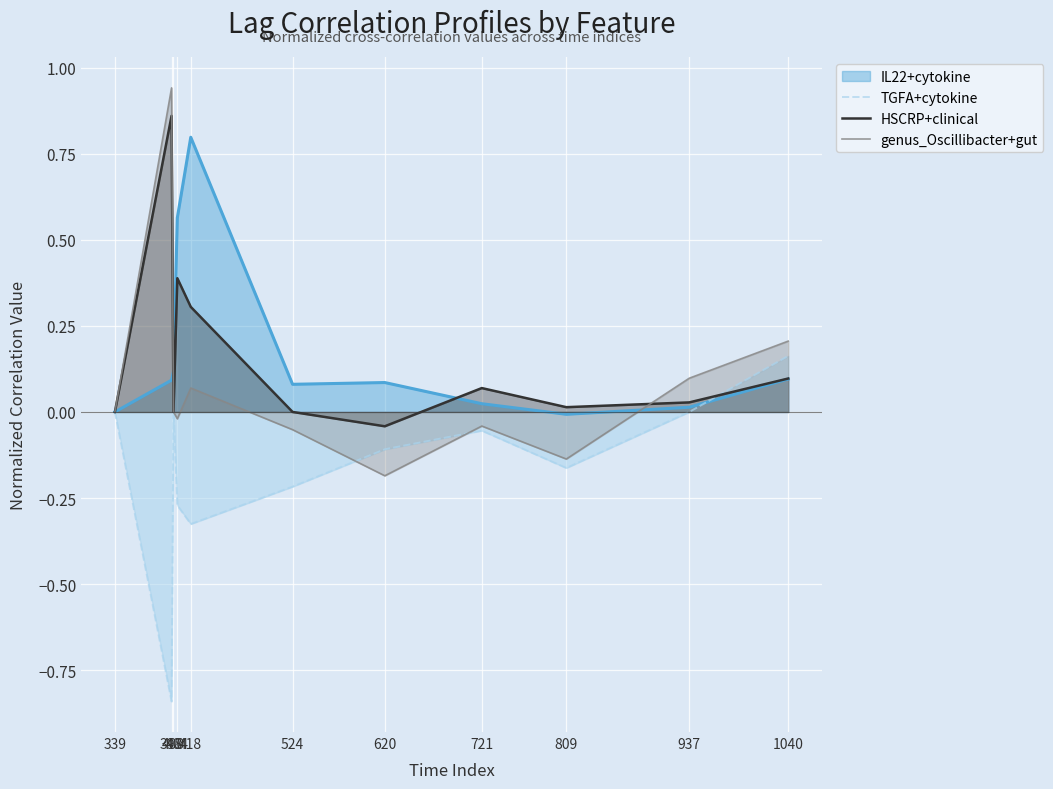

Which series has the widest spread of values?

genus_Oscillibacter+gut